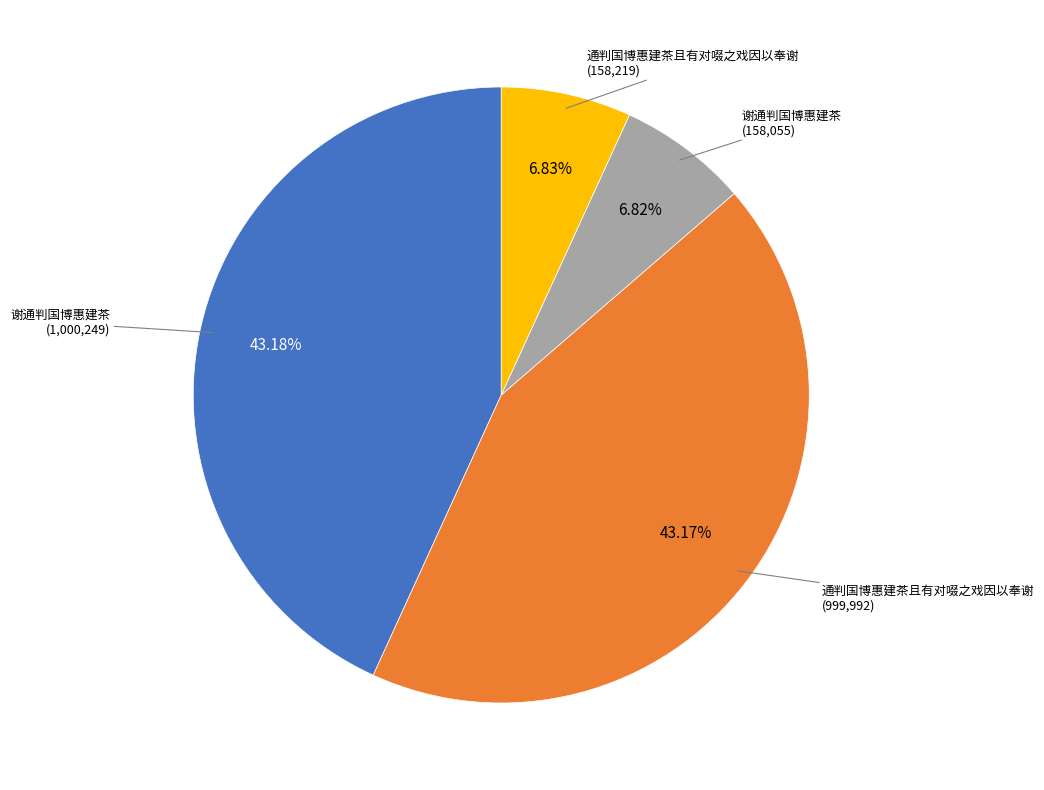

Is there any slice that represents more than half of the pie?

No